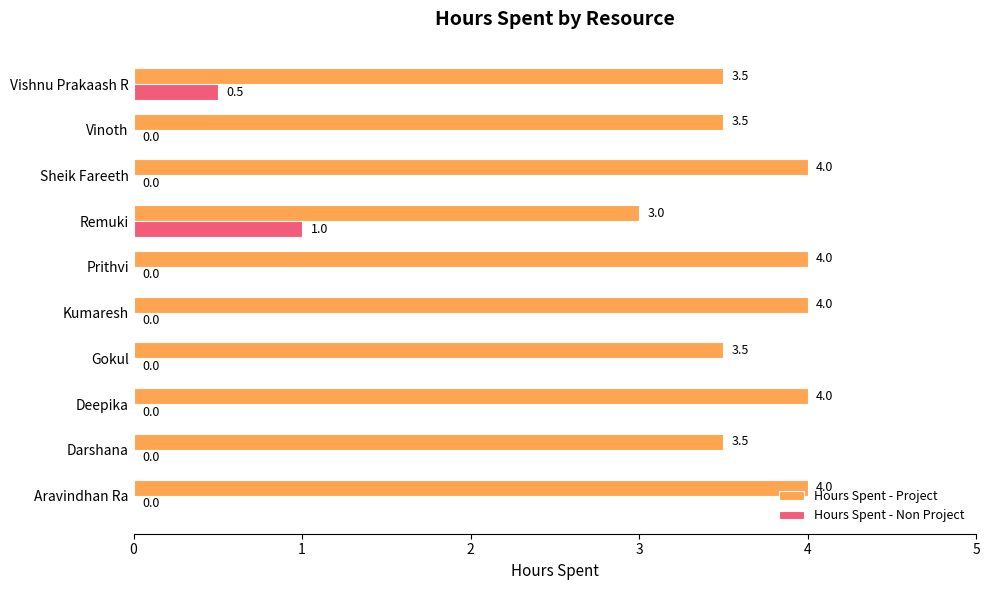

The value of Hours Spent - Non Project at Vishnu Prakaash R is 0.3. True or false?

False